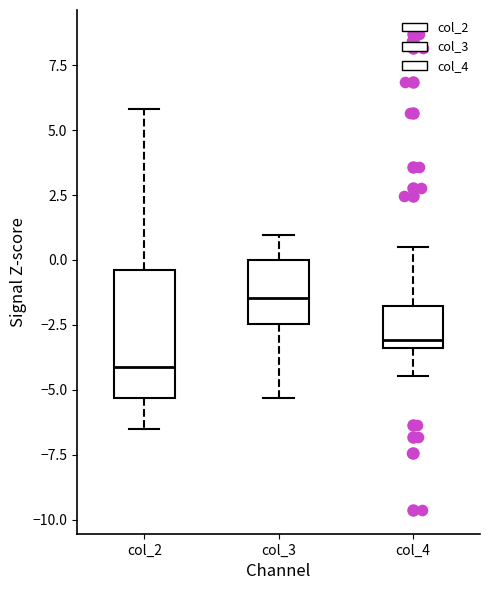

Where does the lower whisker of the box for col_3 end on the y-axis? The values are not printed on the chart, so give them approximately, as read against the axis.

-5.5